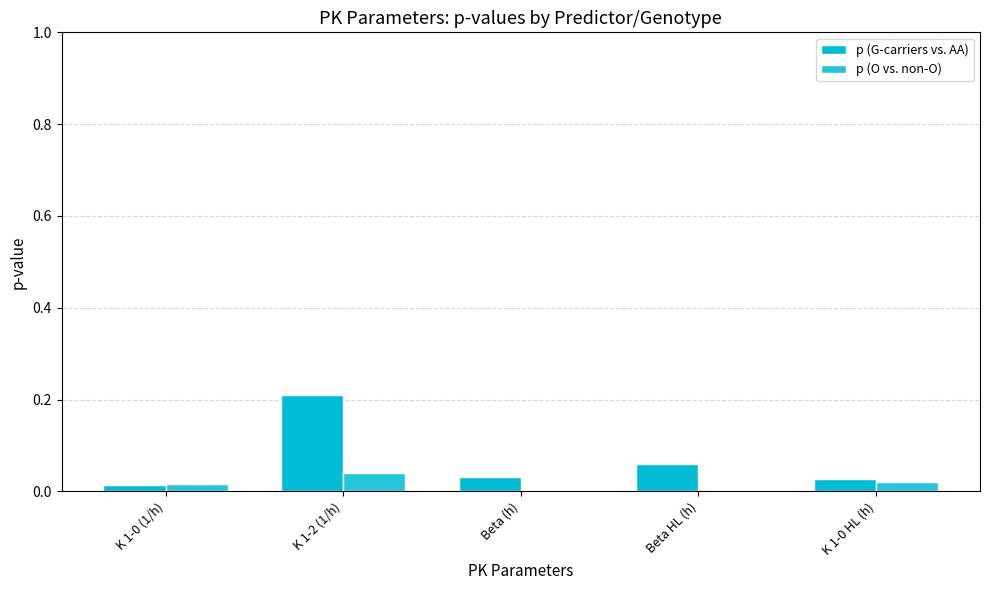

Which series has the largest range (max minus min)?

p (G-carriers vs. AA)